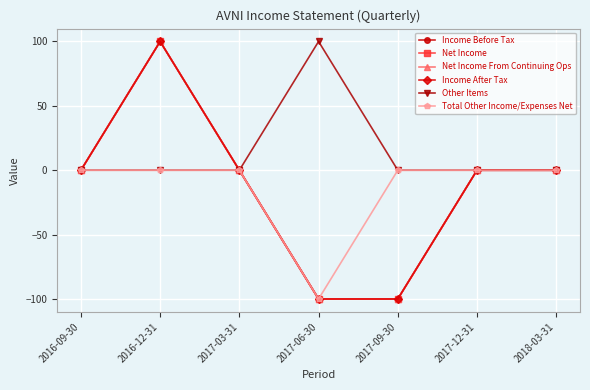

Is the value of Net Income at 2016-12-31 greater than the value of Total Other Income/Expenses Net at 2017-06-30?

Yes